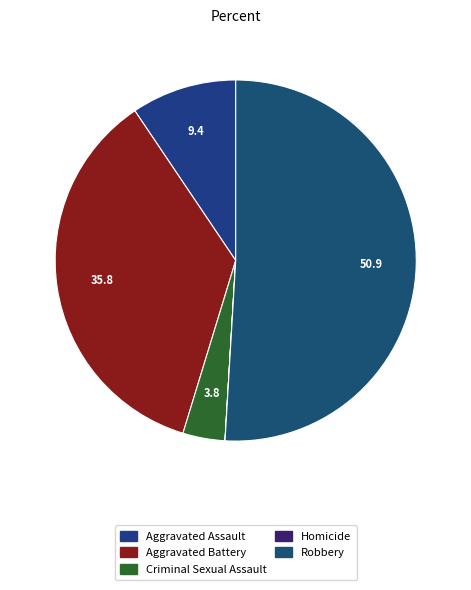

To the nearest percent, what is the difference between the largest and smallest slice percentages?

51%